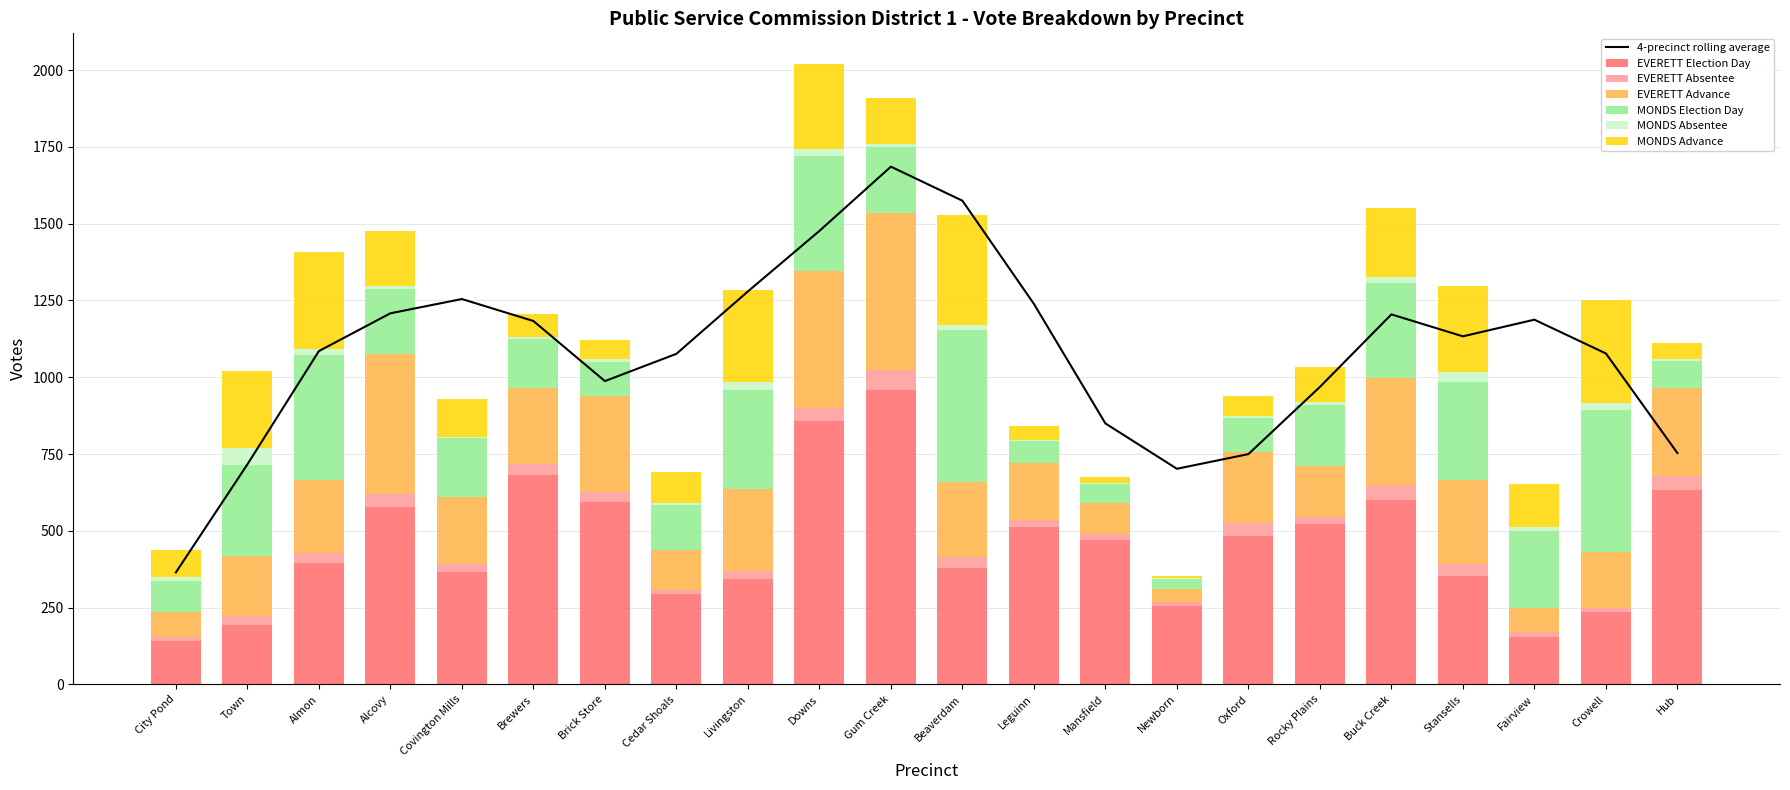

At which label is EVERETT Absentee closest to 37?

Beaverdam